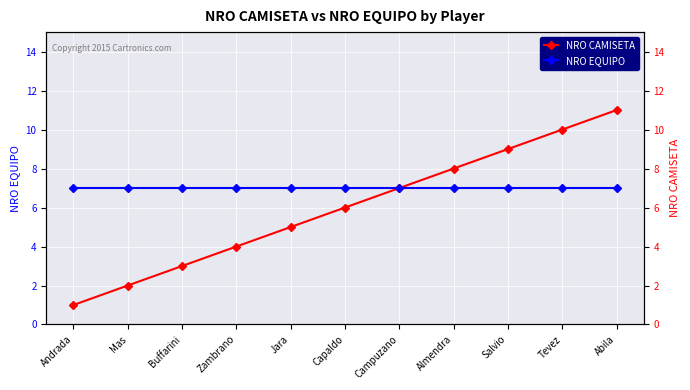

Reading right to left, extract all data points from this chart.

NRO CAMISETA: Abila=11	Tevez=10	Salvio=9	Almendra=8	Campuzano=7	Capaldo=6	Jara=5	Zambrano=4	Buffarini=3	Mas=2	Andrada=1
NRO EQUIPO: Abila=7	Tevez=7	Salvio=7	Almendra=7	Campuzano=7	Capaldo=7	Jara=7	Zambrano=7	Buffarini=7	Mas=7	Andrada=7